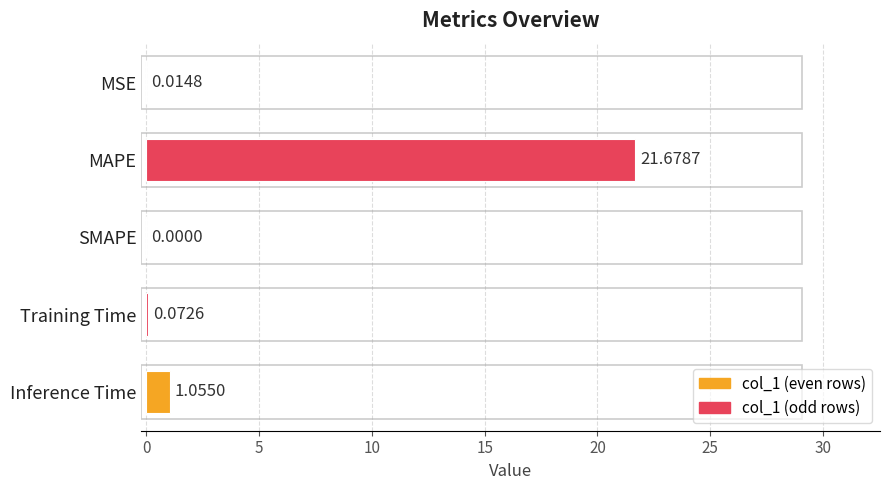

What is the sum of the values at MAPE and SMAPE?

21.7